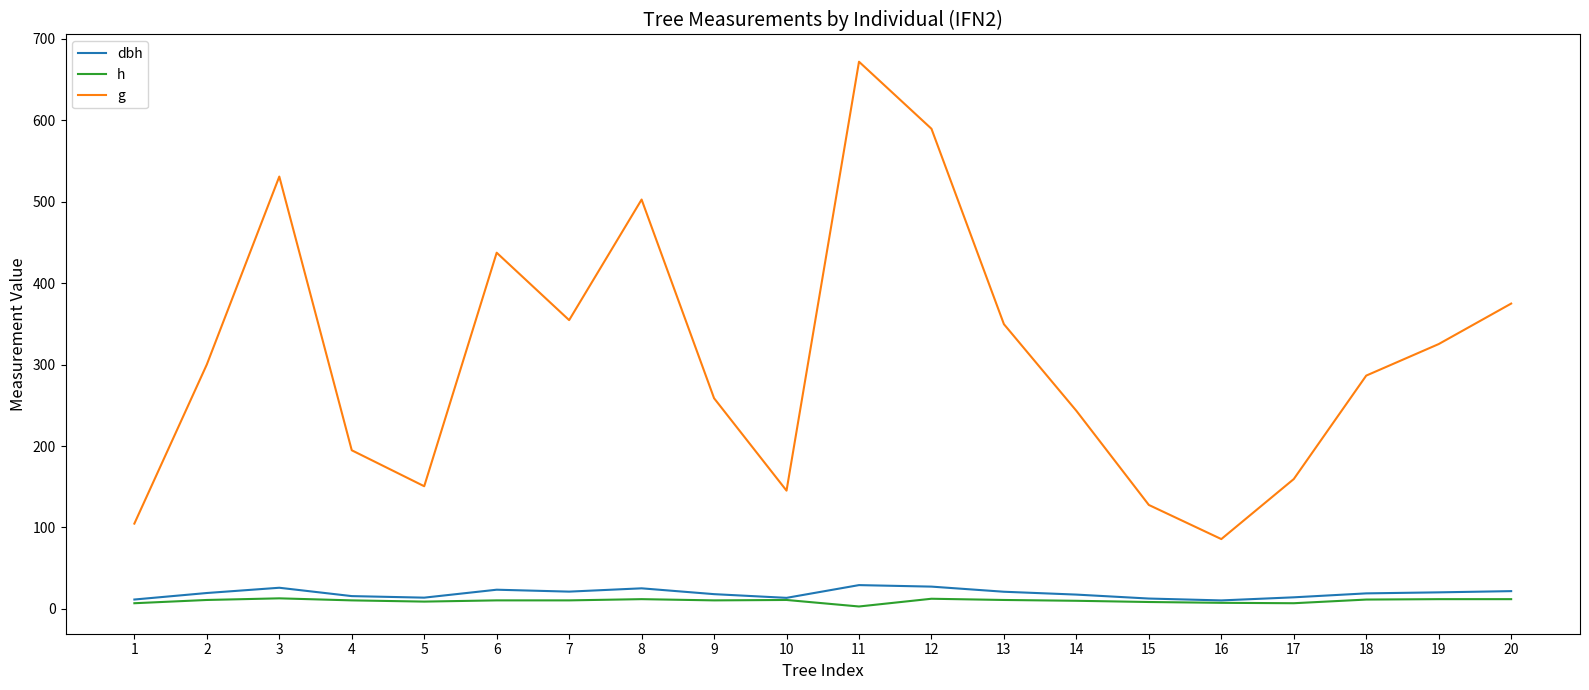

True or false: h and g intersect in this chart.

False